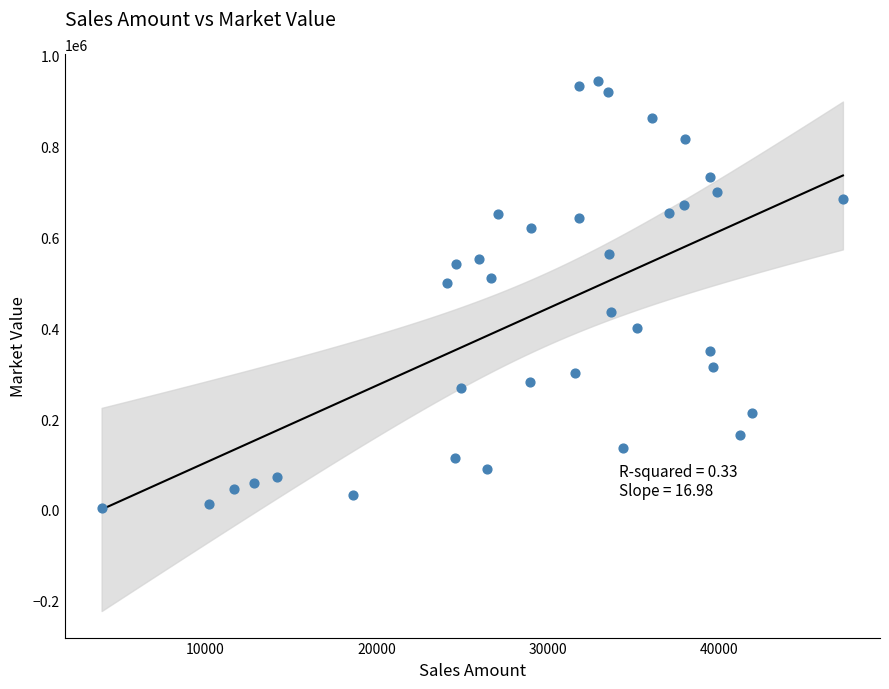

What is the range of Y values (max minus min)?

940943.1